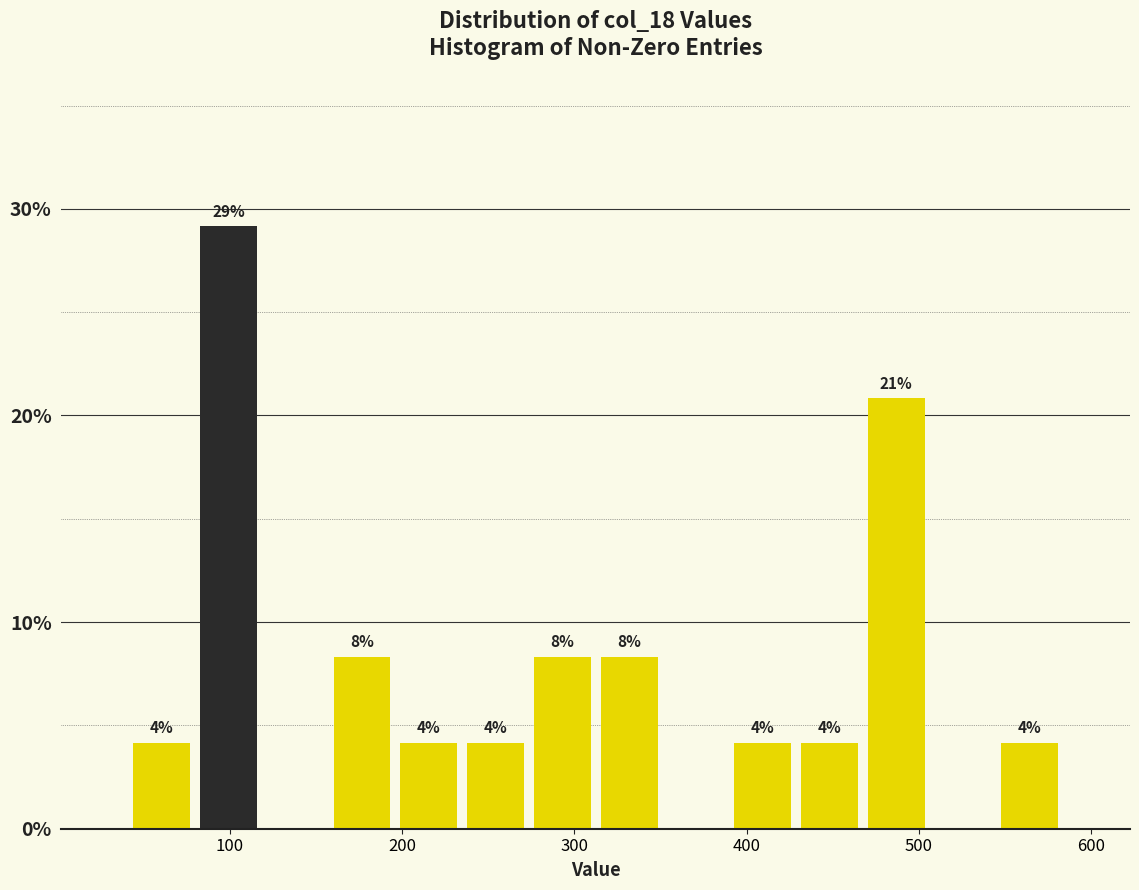

Read against the x-axis, roughly where is the centre of the tallest bar?

100